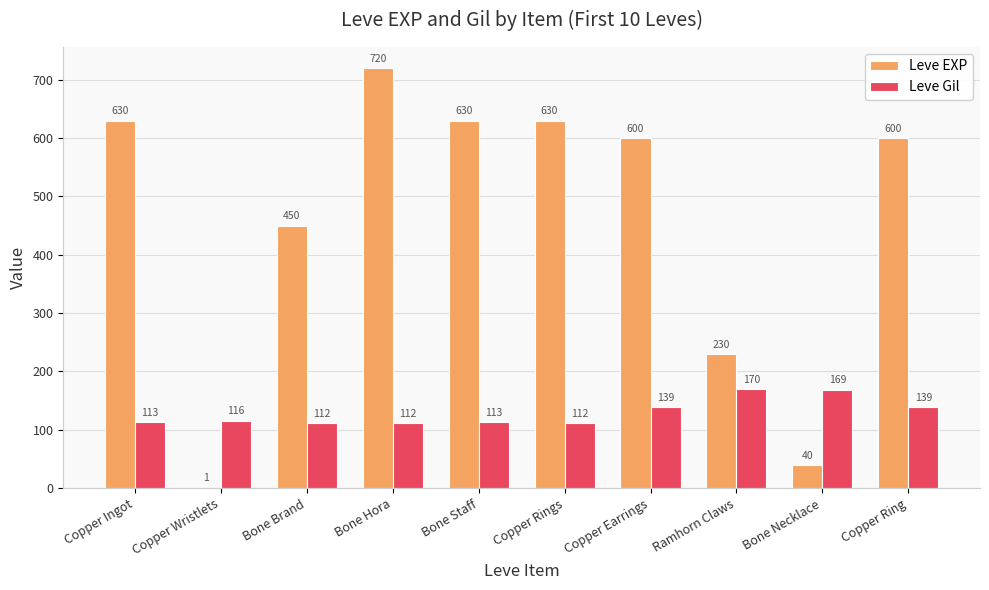

Reading left to right, what are all the values shown in this chart?

Leve EXP: Copper Ingot=630	Copper Wristlets=1	Bone Brand=450	Bone Hora=720	Bone Staff=630	Copper Rings=630	Copper Earrings=600	Ramhorn Claws=230	Bone Necklace=40	Copper Ring=600
Leve Gil: Copper Ingot=113	Copper Wristlets=116	Bone Brand=112	Bone Hora=112	Bone Staff=113	Copper Rings=112	Copper Earrings=139	Ramhorn Claws=170	Bone Necklace=169	Copper Ring=139